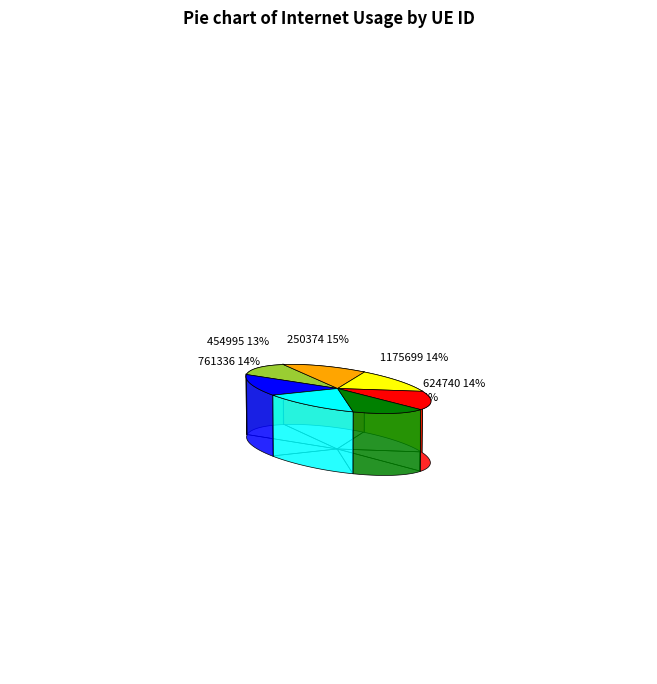

The 1175699 slice represents 22% of the pie. True or false?

False